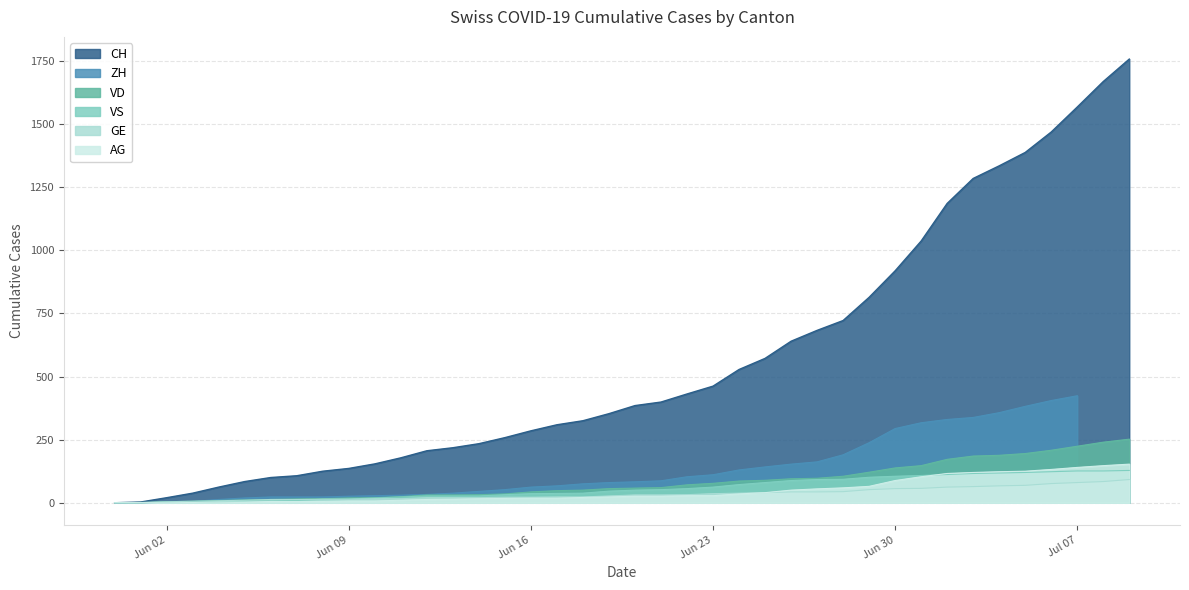

What is the maximum value shown in the chart?

1758